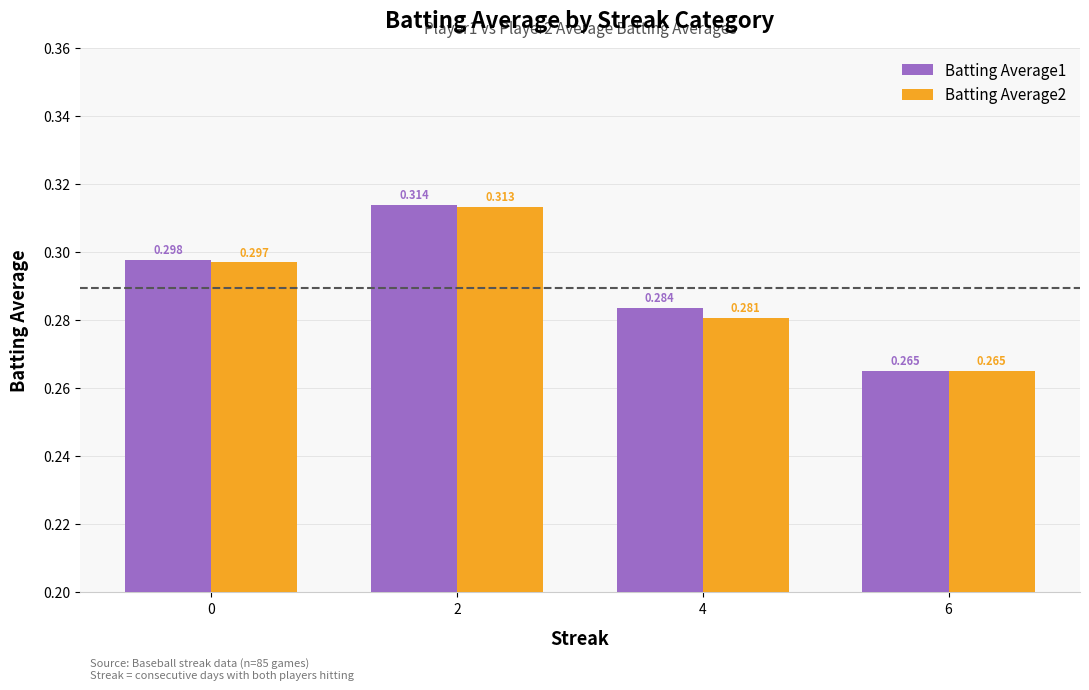

Which series has the widest spread of values?

Batting Average1